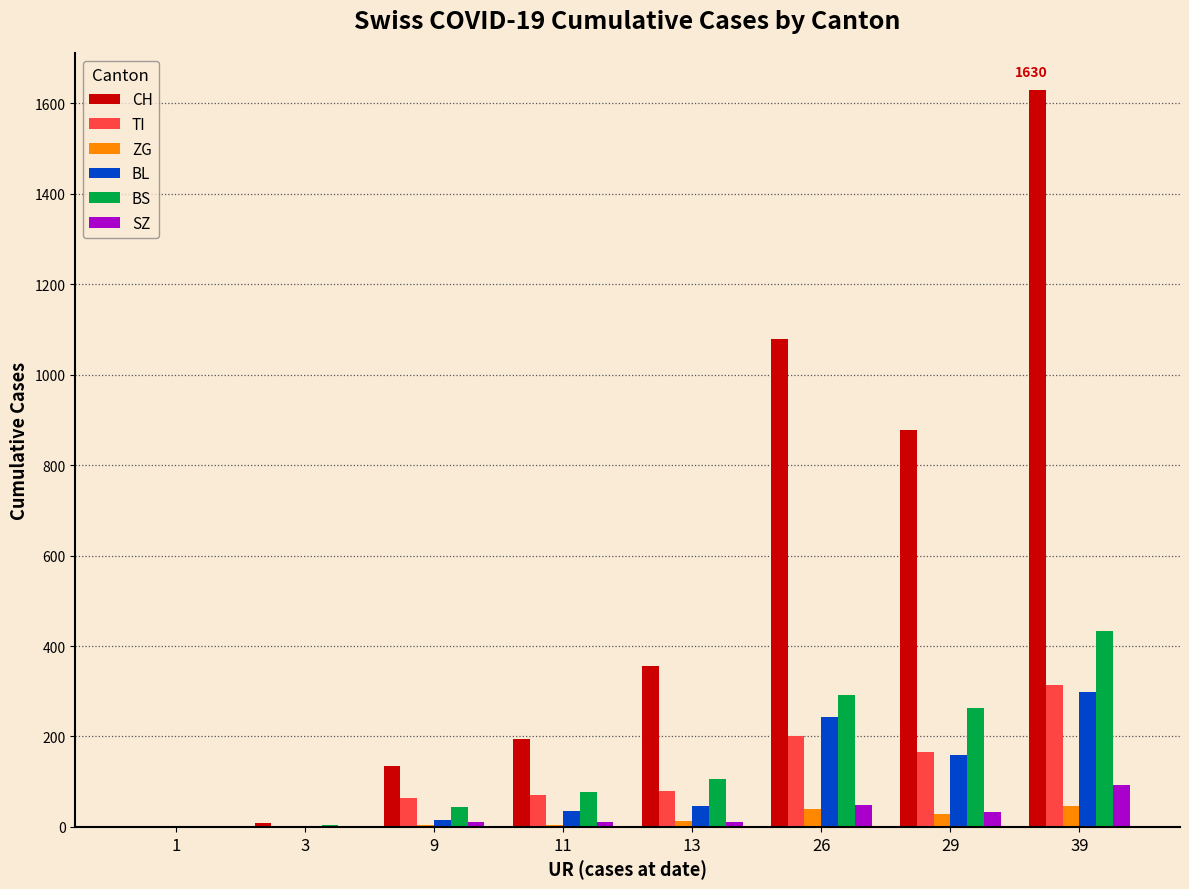

What is the maximum value for SZ?

92